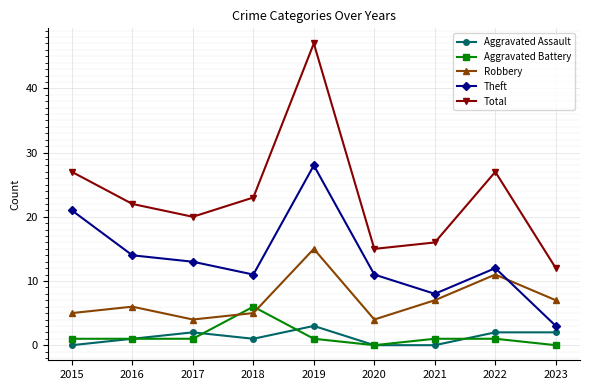

True or false: Robbery and Aggravated Assault cross at least once.

False